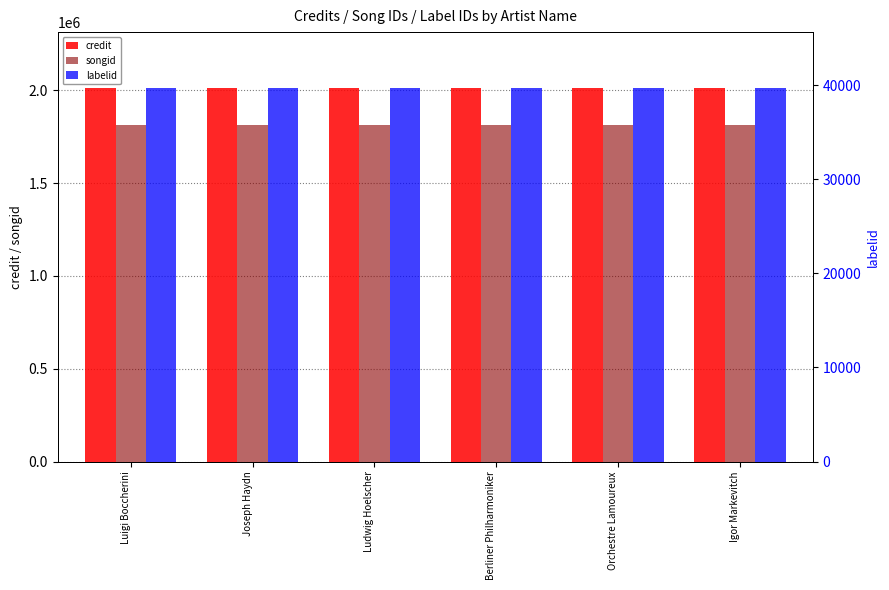

What is the total value across all series at Luigi Boccherini?

3865354